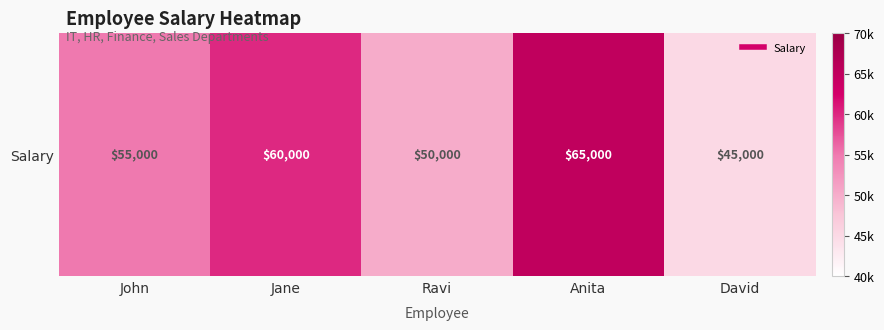

What is the change in value from Ravi to Anita?

+15000